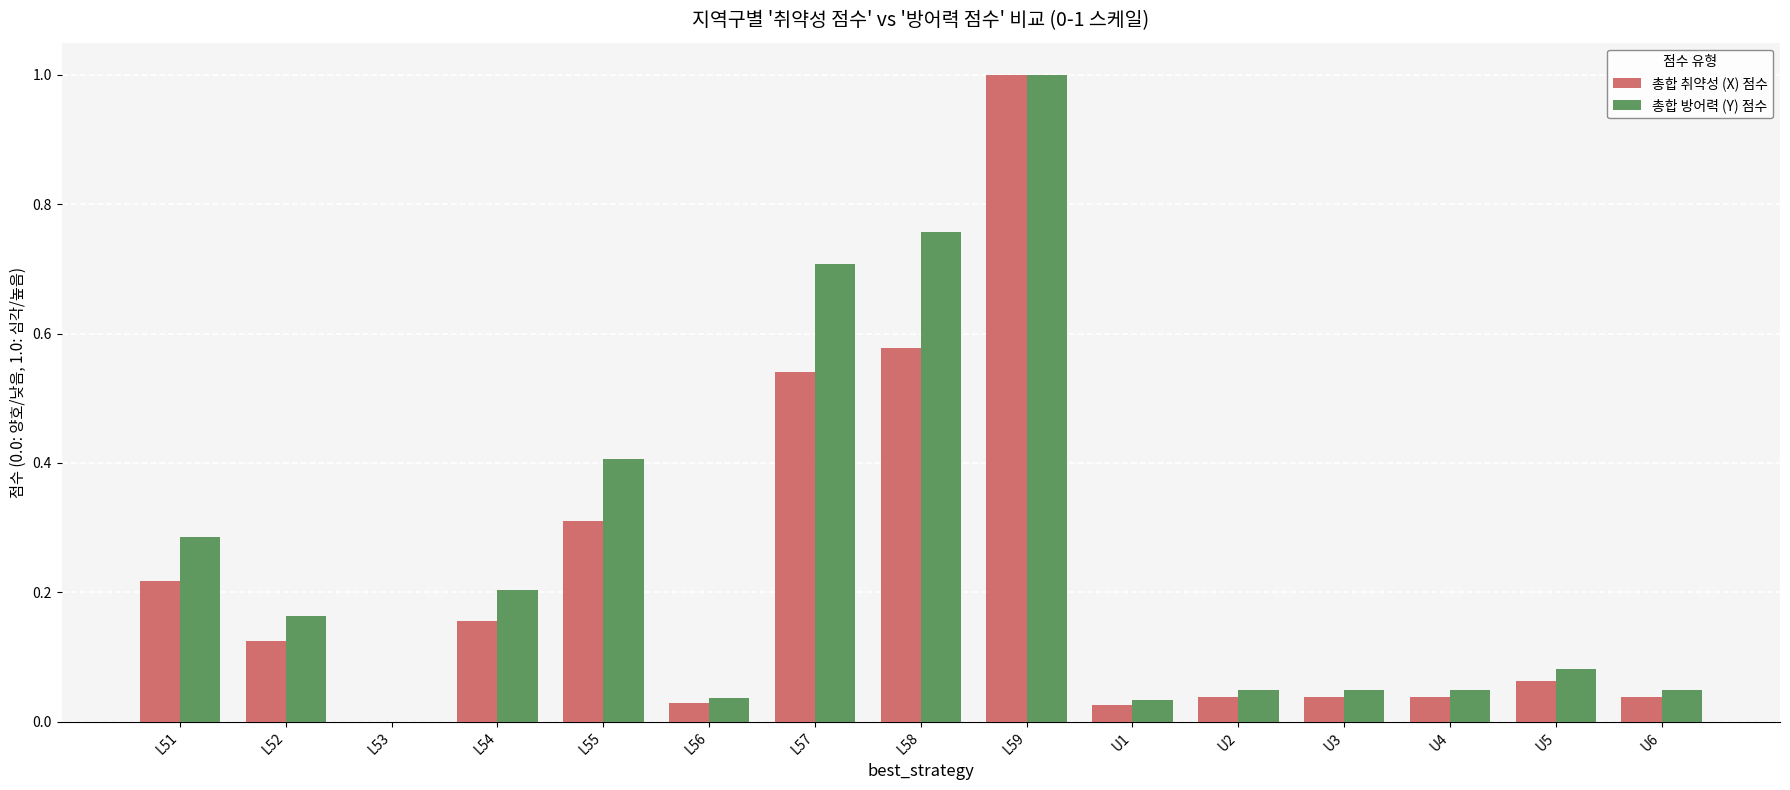

Which category has the highest value in the 총합 취약성 (X) 점수 series?

L59